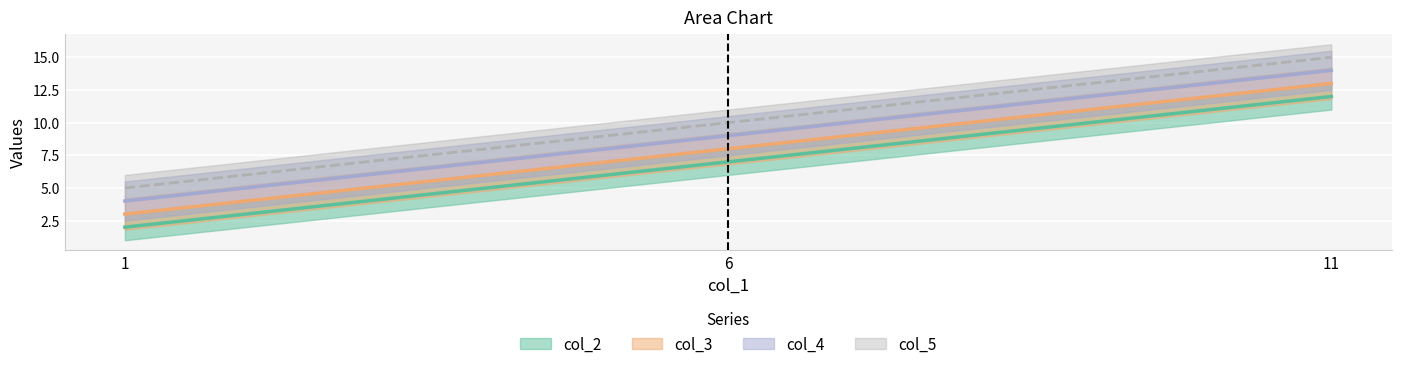

Which category has the lowest value in the col_5 series?

1